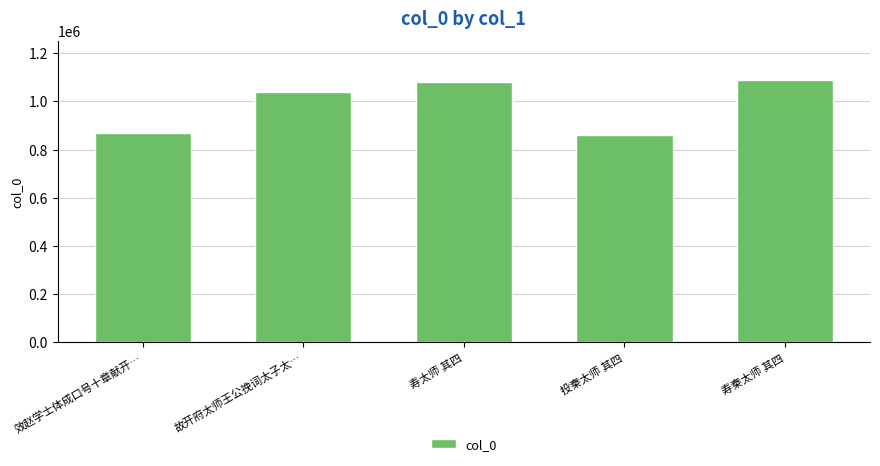

Which has a higher value, 效赵学士体成口号十章献开… or 故开府太师王公挽词太子太…?

故开府太师王公挽词太子太…